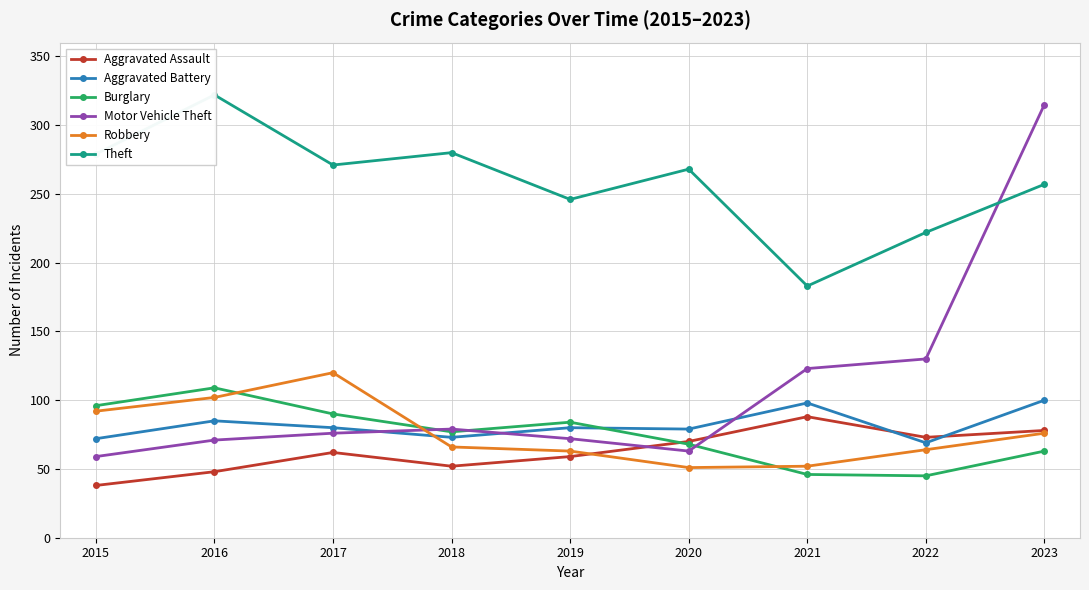

What is the total value across all series at 2022?

603